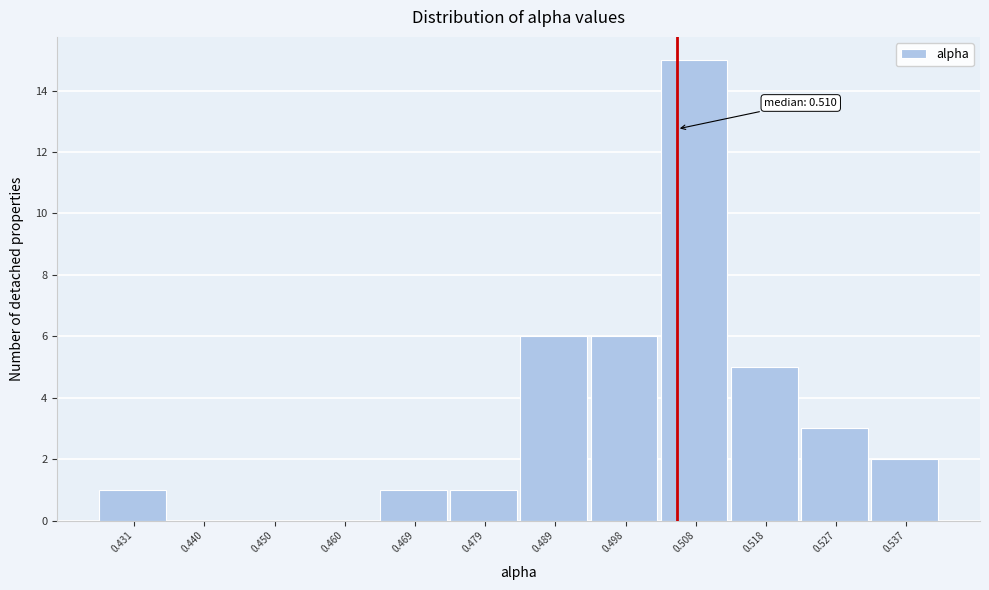

Reading left to right, list all the values displayed in this chart.

0.431=1	0.440=0	0.450=0	0.460=0	0.469=1	0.479=1	0.489=6	0.498=6	0.508=15	0.518=5	0.527=3	0.537=2